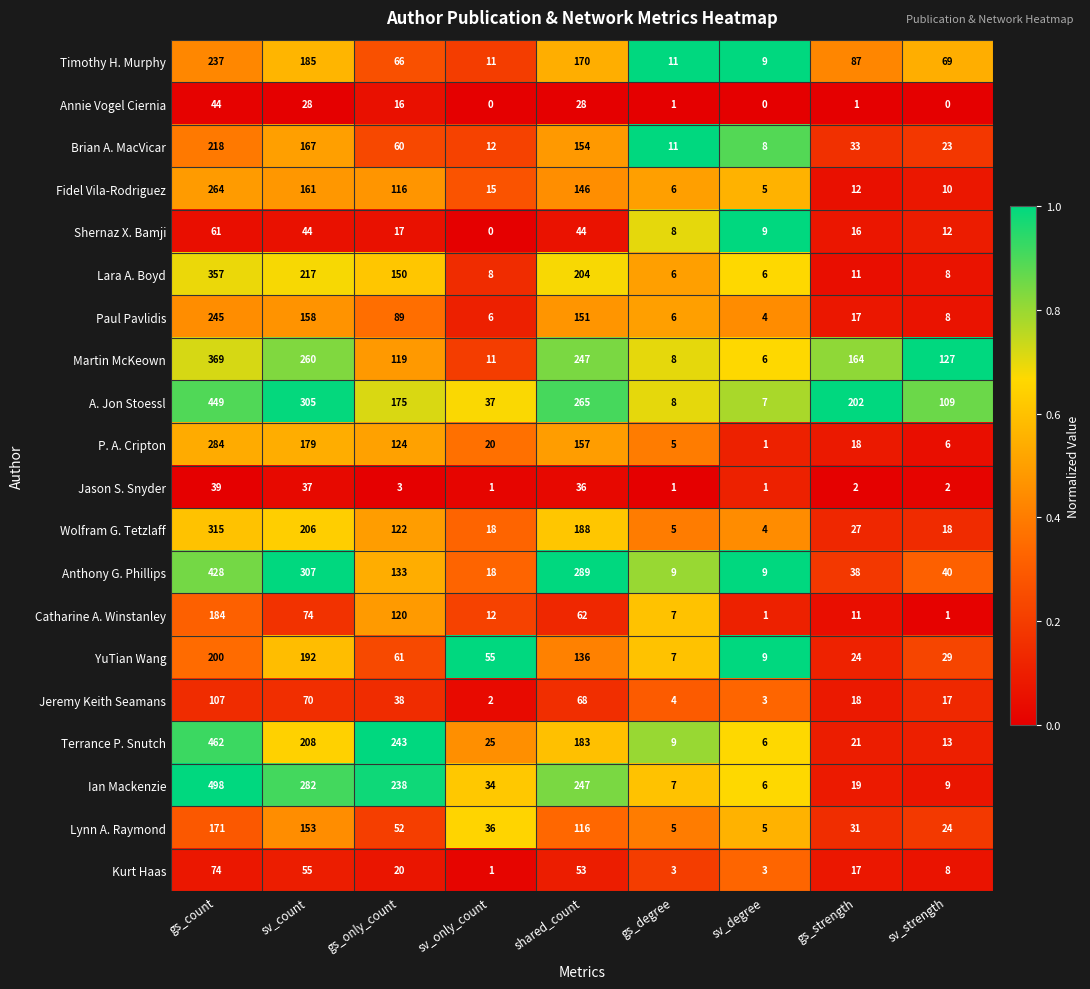

What is the sum of all Jason S. Snyder values?

122